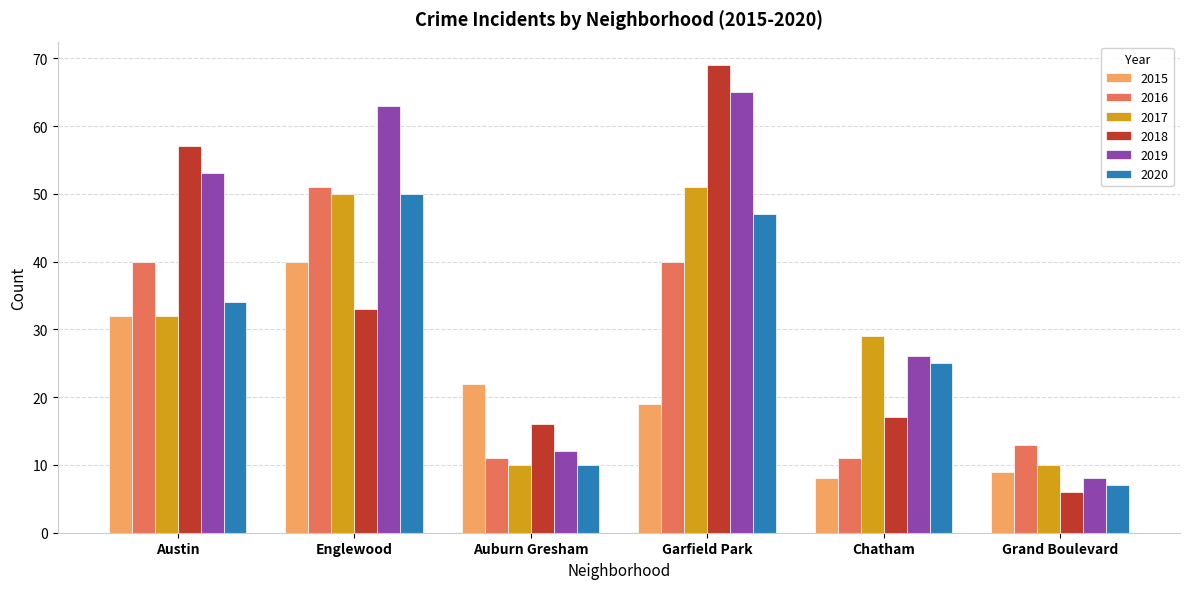

Reading right to left, list all the values displayed in this chart.

2015: 9	8	19	22	40	32
2016: 13	11	40	11	51	40
2017: 10	29	51	10	50	32
2018: 6	17	69	16	33	57
2019: 8	26	65	12	63	53
2020: 7	25	47	10	50	34